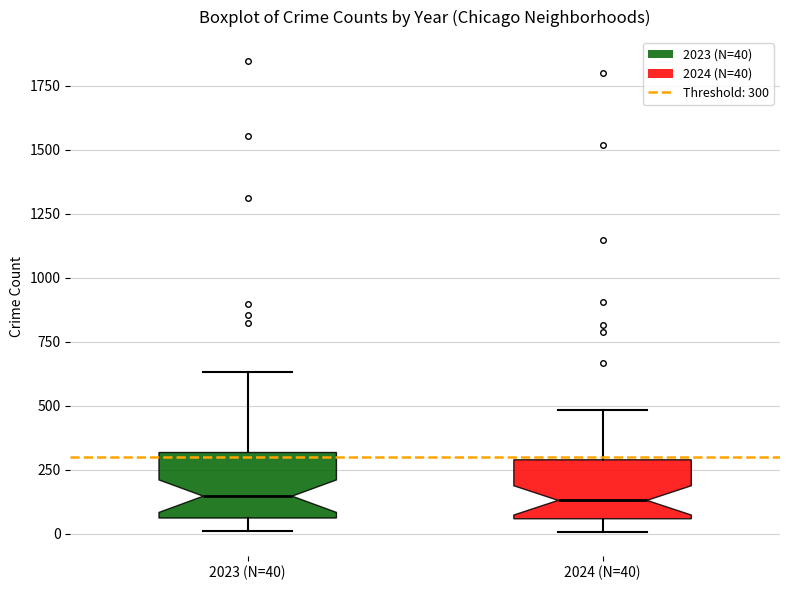

Reading left to right, read every box against the y-axis: the position of its median line, the range the box covers, and the ends of its whiskers. The values are not printed on the chart, so give them approximately, as read against the axis.

2023 (N=40): median 150, box 50 to 300, whiskers 0 to 650
2024 (N=40): median 150, box 50 to 300, whiskers 0 to 500